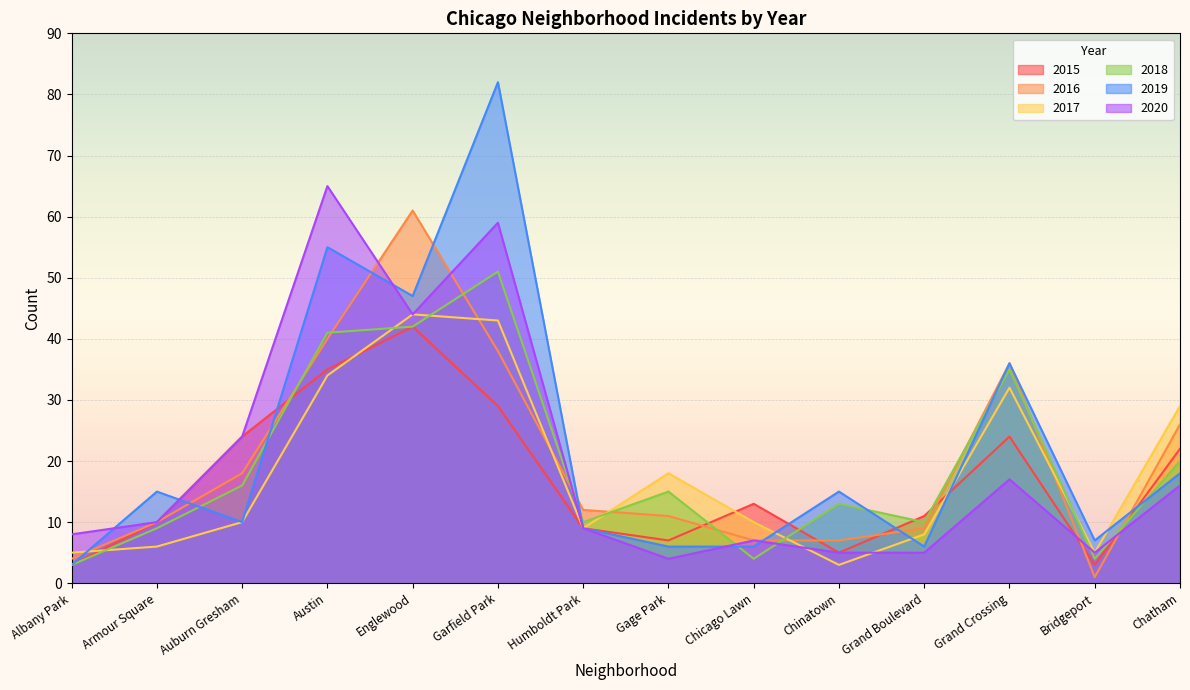

How many data points in 2019 are less than 15?

7